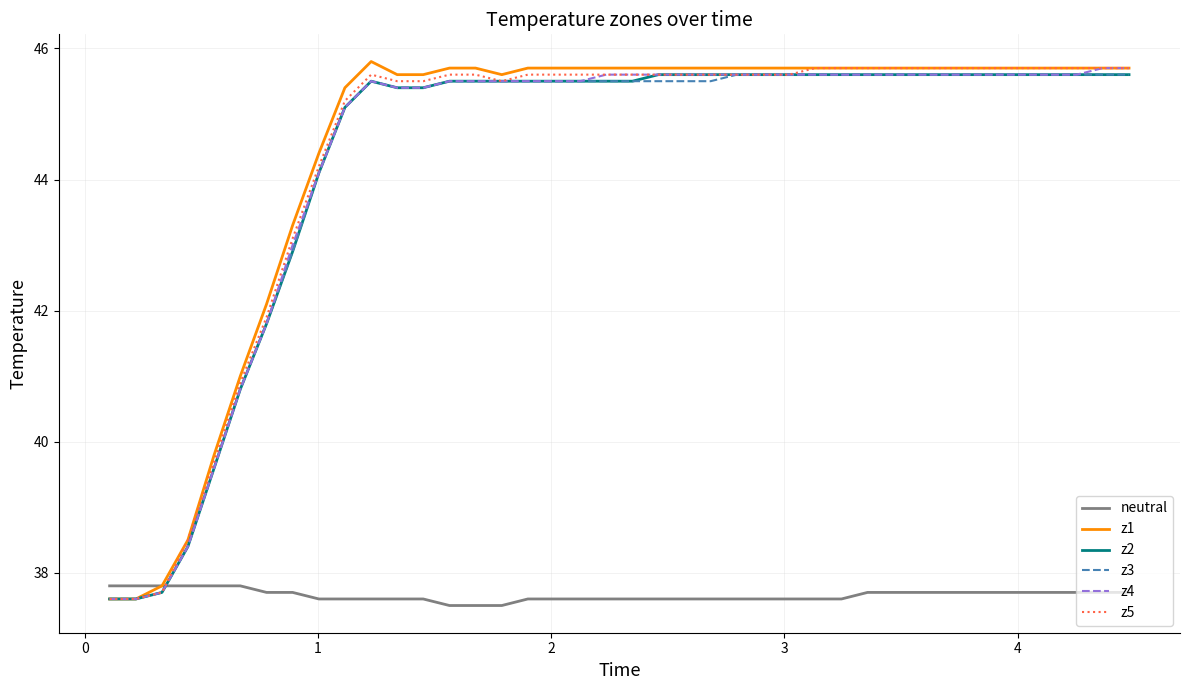

Which series ends up on top after the final intersection of neutral and z4?

z4